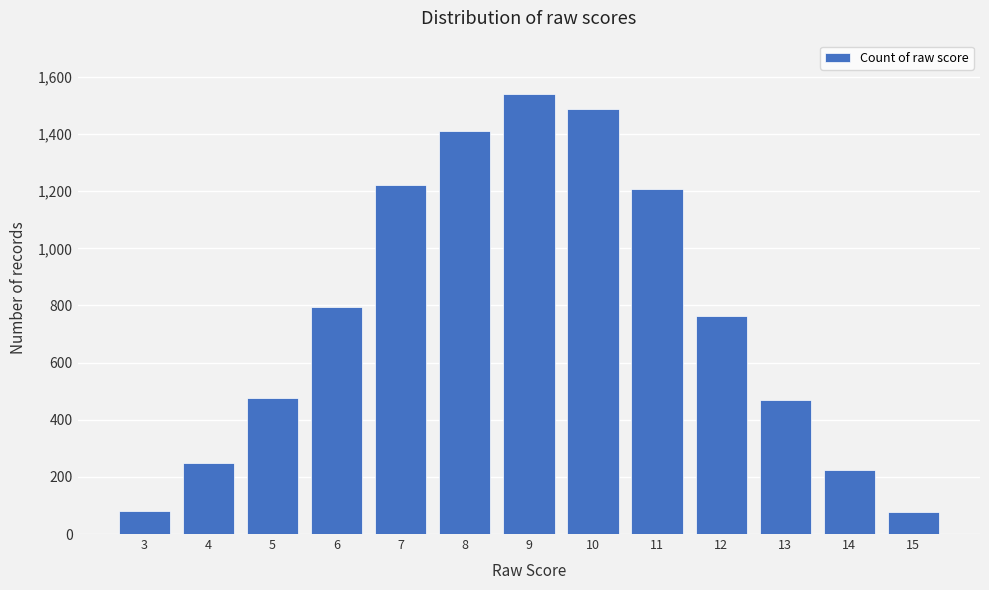

What is the minimum value shown in the chart?

76